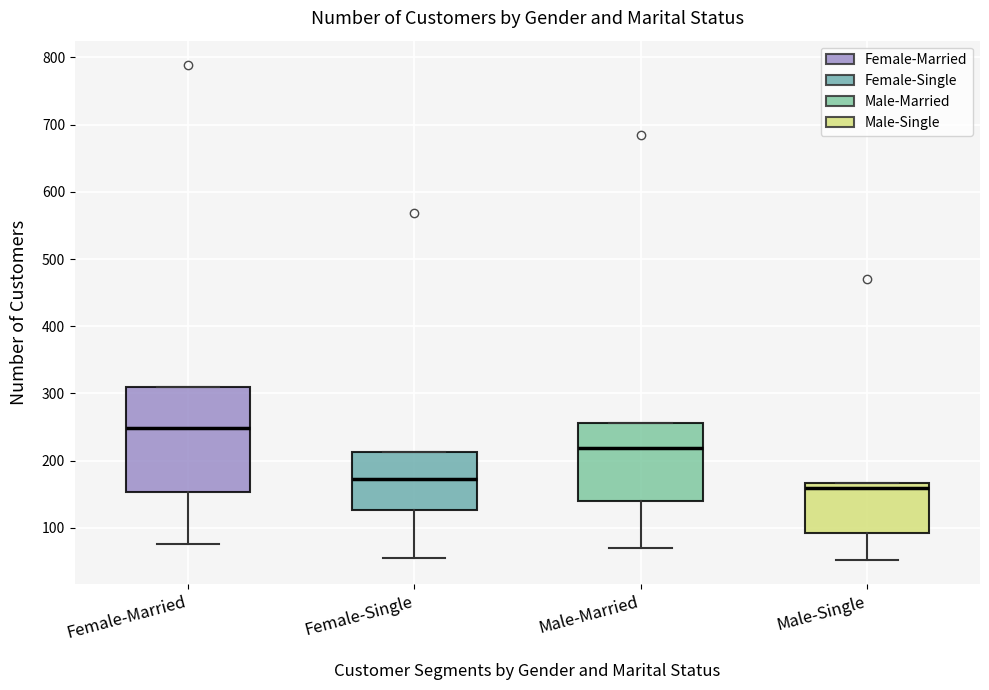

Which box's median line is the lowest?

Male-Single